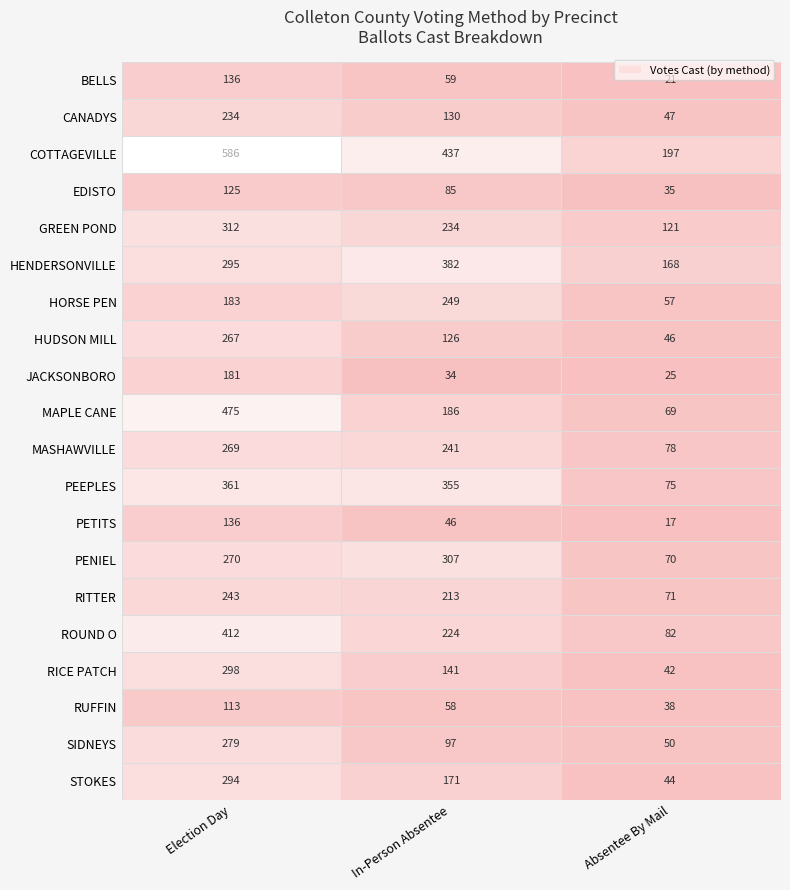

At which category is the sum across all series the highest?

Election Day